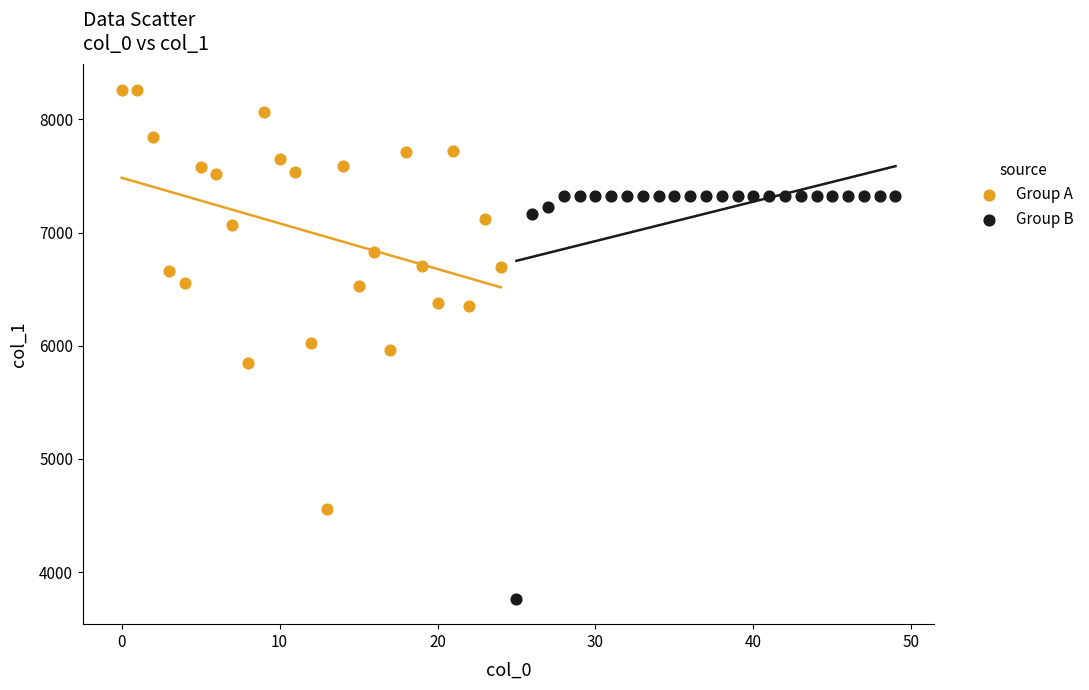

Which series reaches the maximum Y coordinate?

Group A